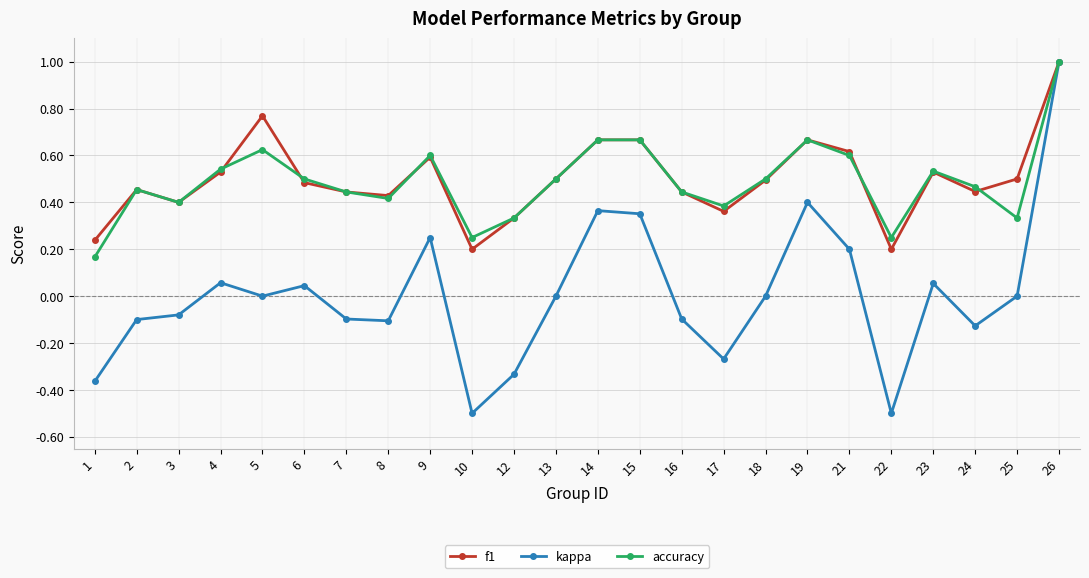

How many interior local valleys does the accuracy series have?

6